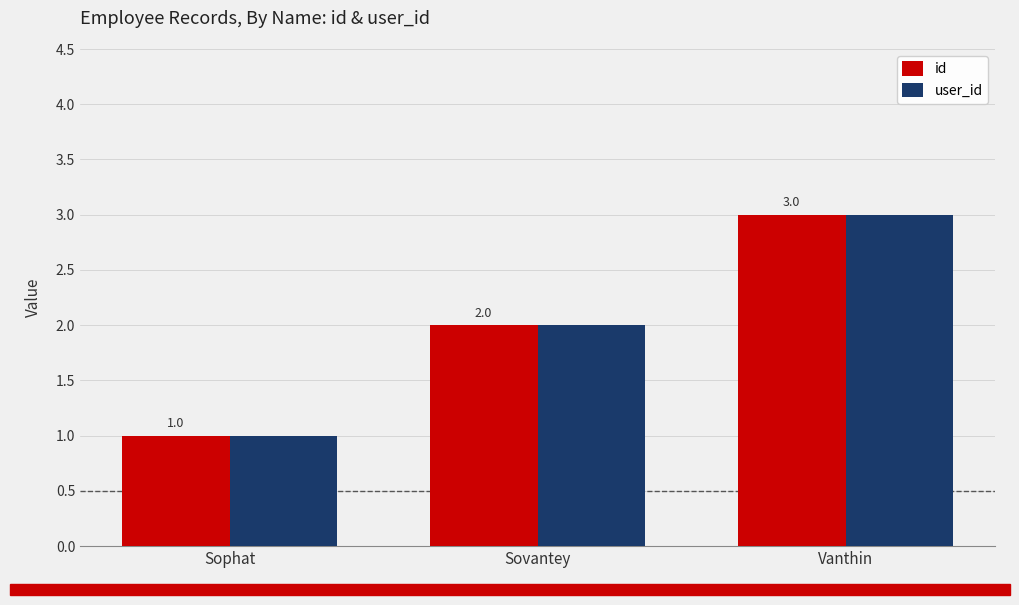

What are all the series names shown in the legend?

id, user_id